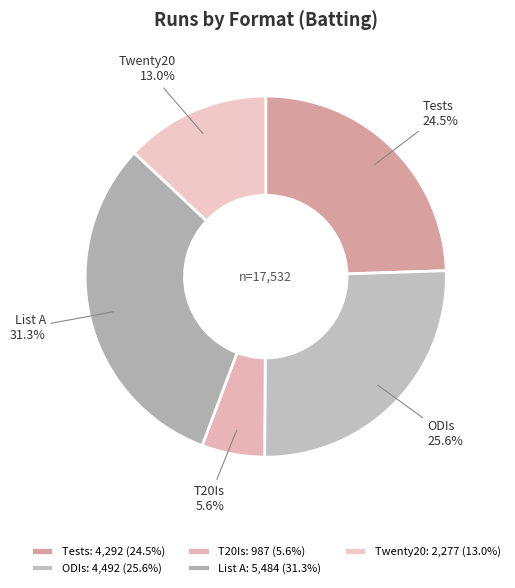

True or false: Twenty20 accounts for 13% of the total.

True